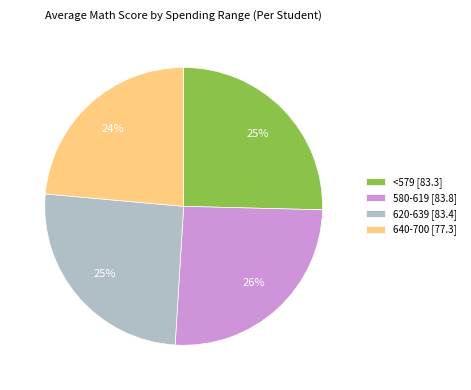

To the nearest percent, what is the combined percentage of 580-619 and 620-639?

51%